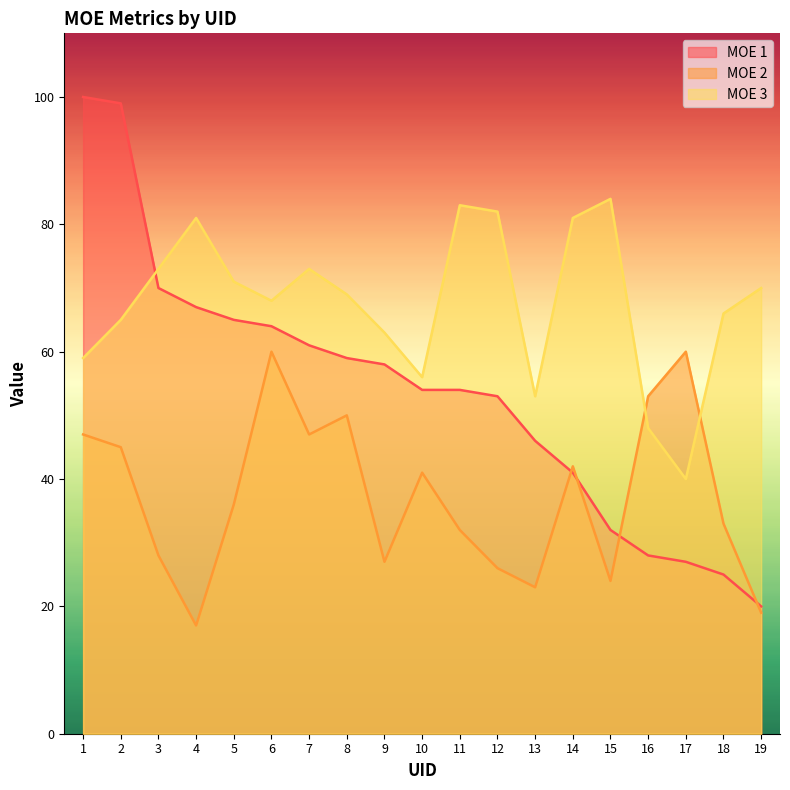

What is the difference between the highest and lowest values at 6?

8